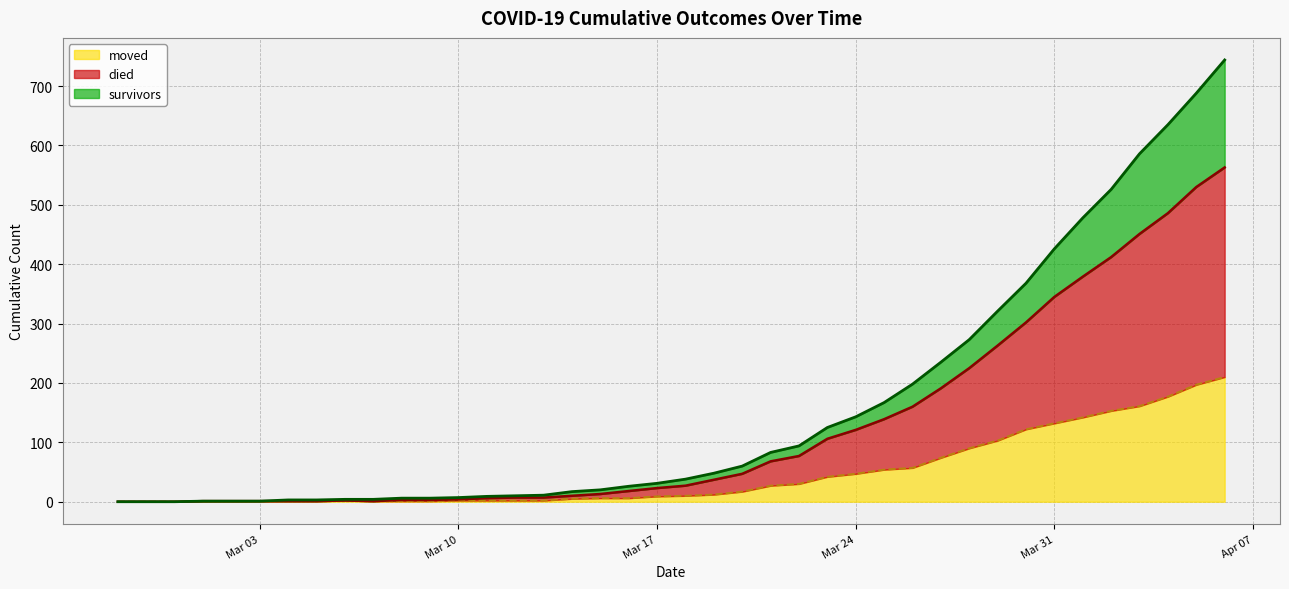

True or false: survivors and died intersect in this chart.

False